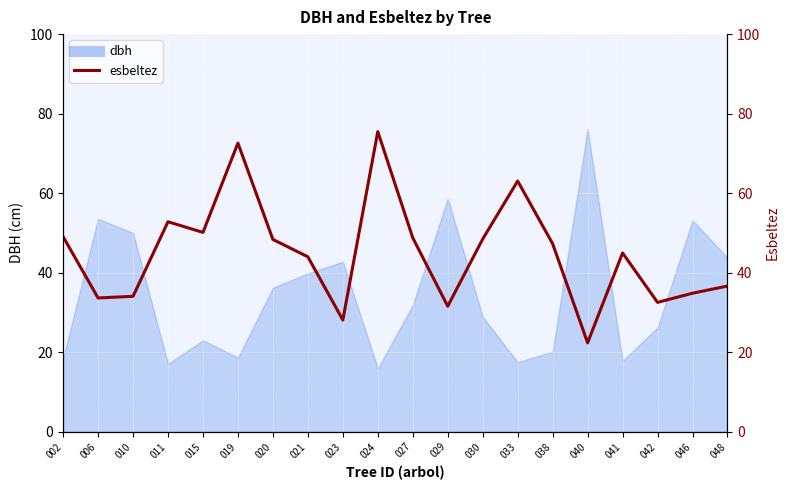

At which label is the value closest to 48?

020